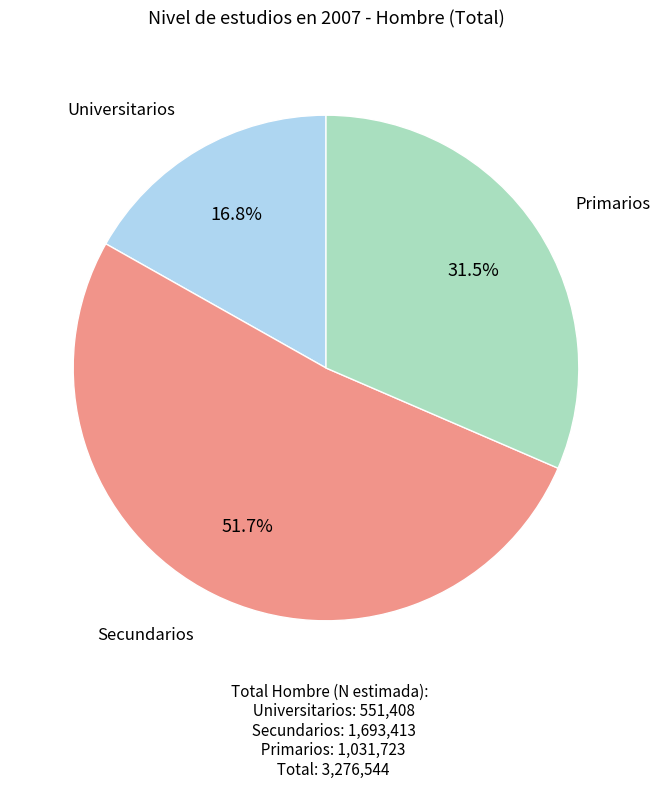

Is there a majority slice in this chart?

Yes